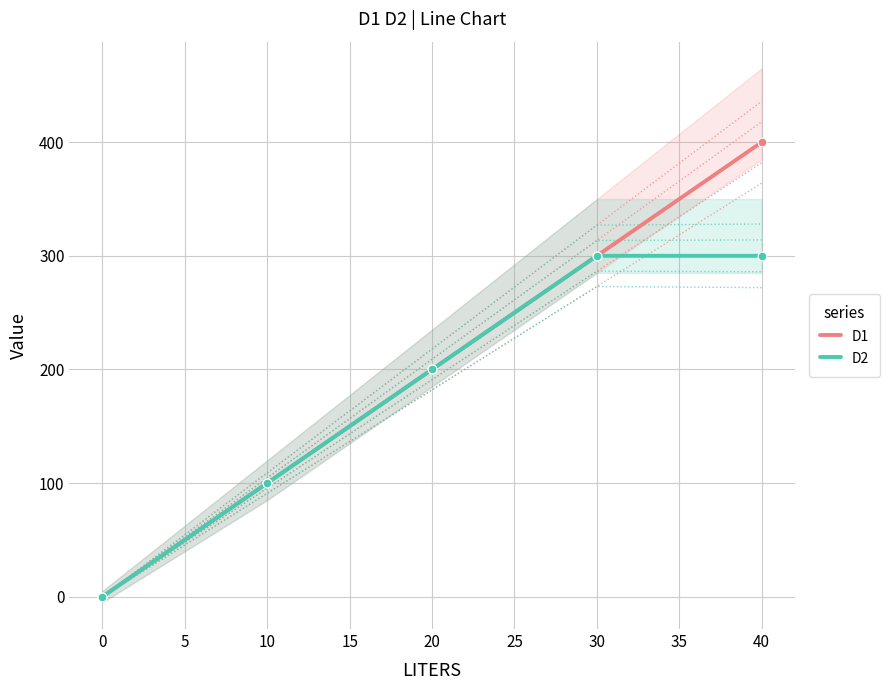

Which series reaches the maximum Y coordinate?

D1